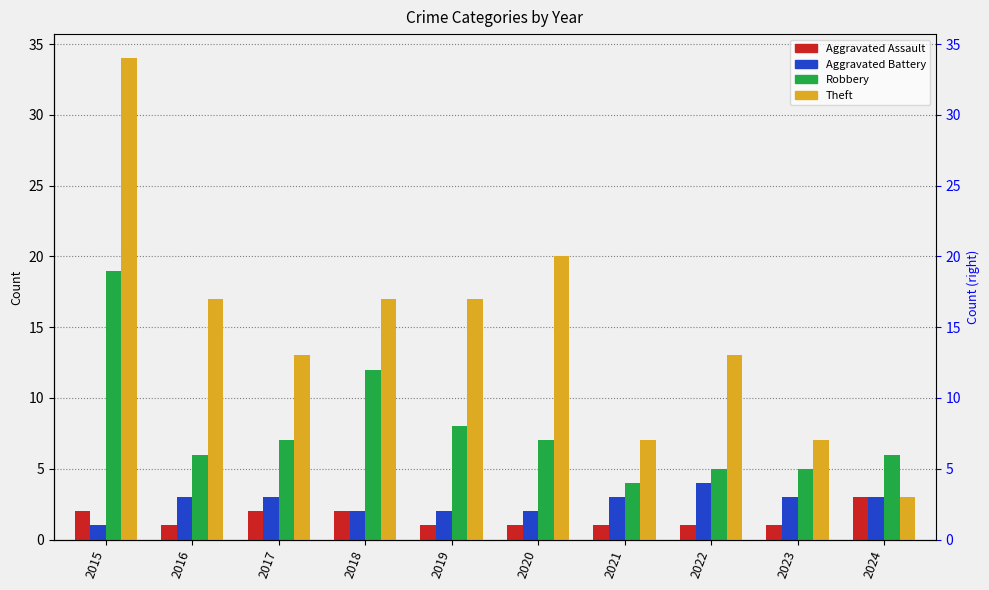

At which category does the chart reach its peak across all series?

2015